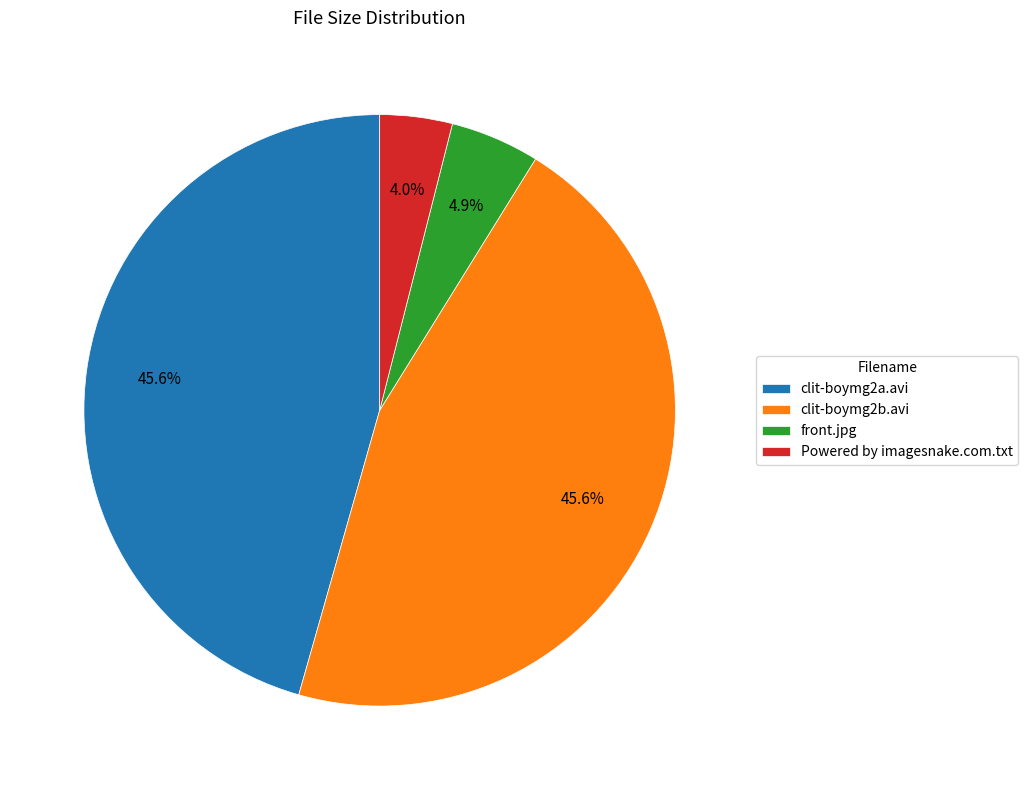

To the nearest percent, what percentage of the pie is clit-boymg2b.avi?

46%